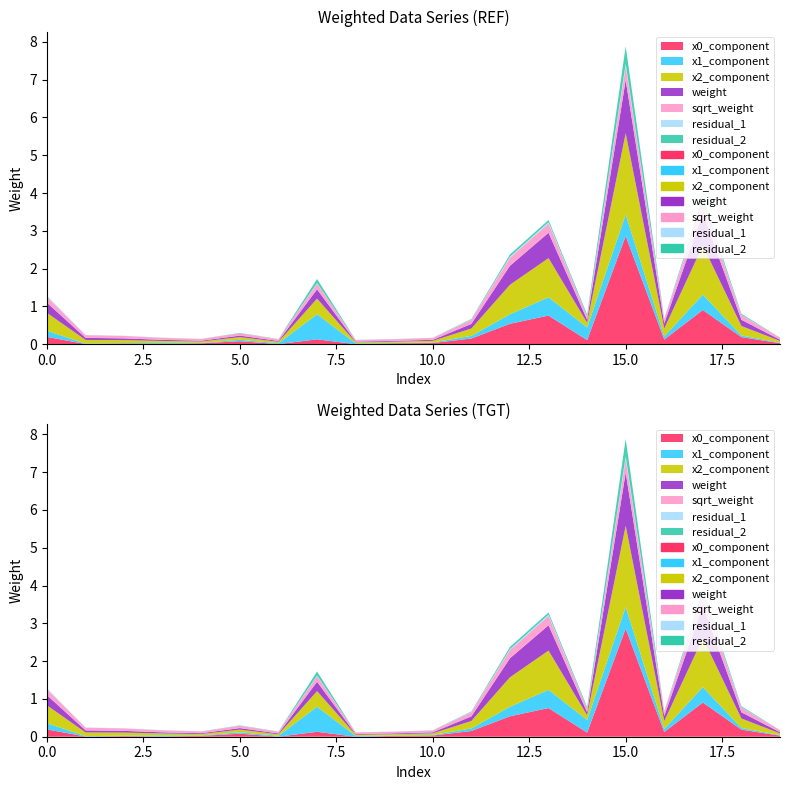

What is the maximum value for weight?

1.4